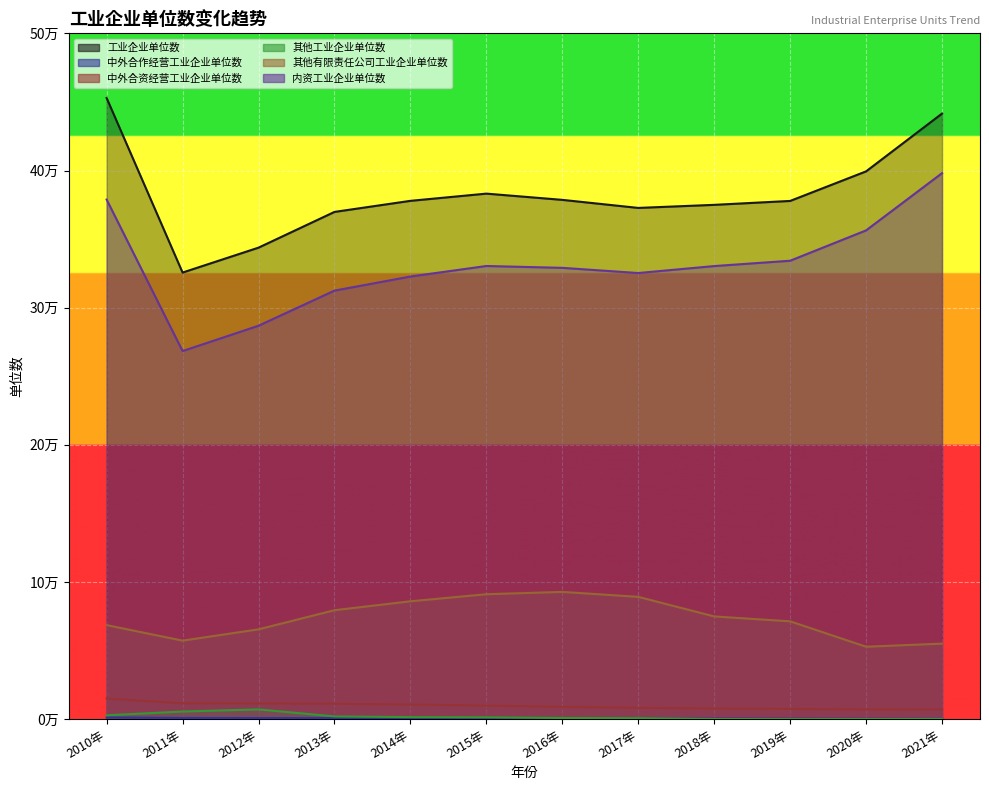

Rank the series by their maximum value, from lowest to highest.

中外合作经营工业企业单位数, 其他工业企业单位数, 中外合资经营工业企业单位数, 其他有限责任公司工业企业单位数, 内资工业企业单位数, 工业企业单位数